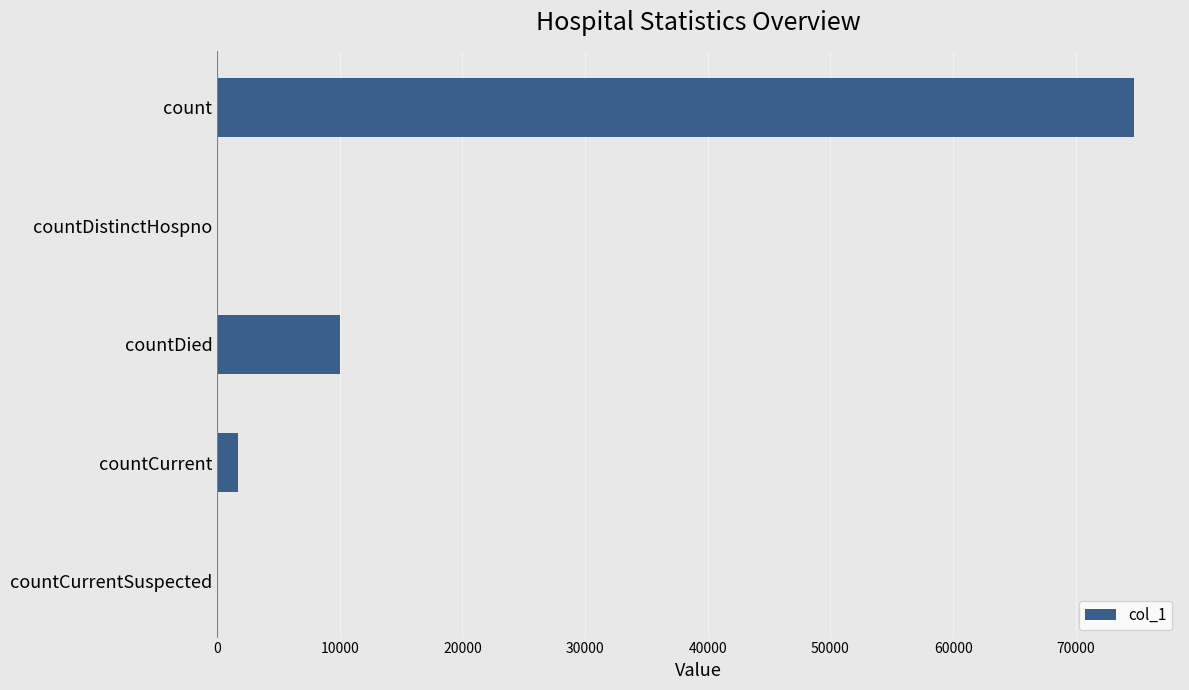

What is the sum of all values?

86464